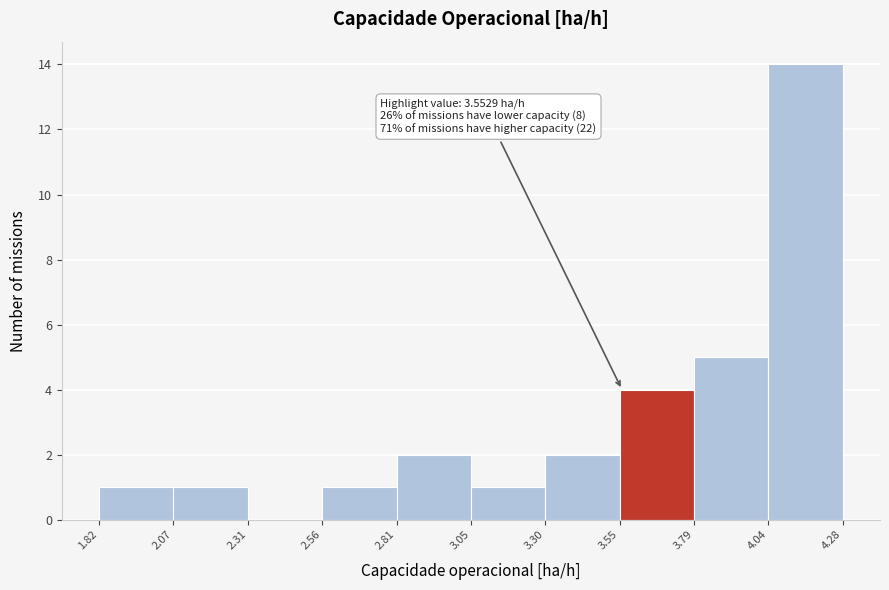

Over which range of the x-axis is the bar tallest?

4.04 to 4.28